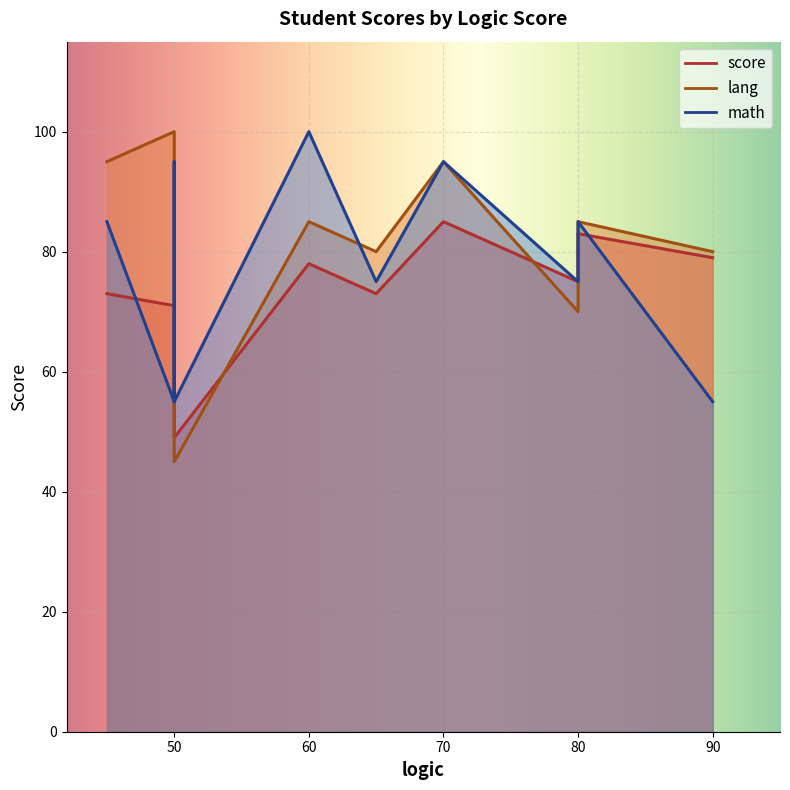

After their last crossing, which series has the higher values: score or lang?

lang